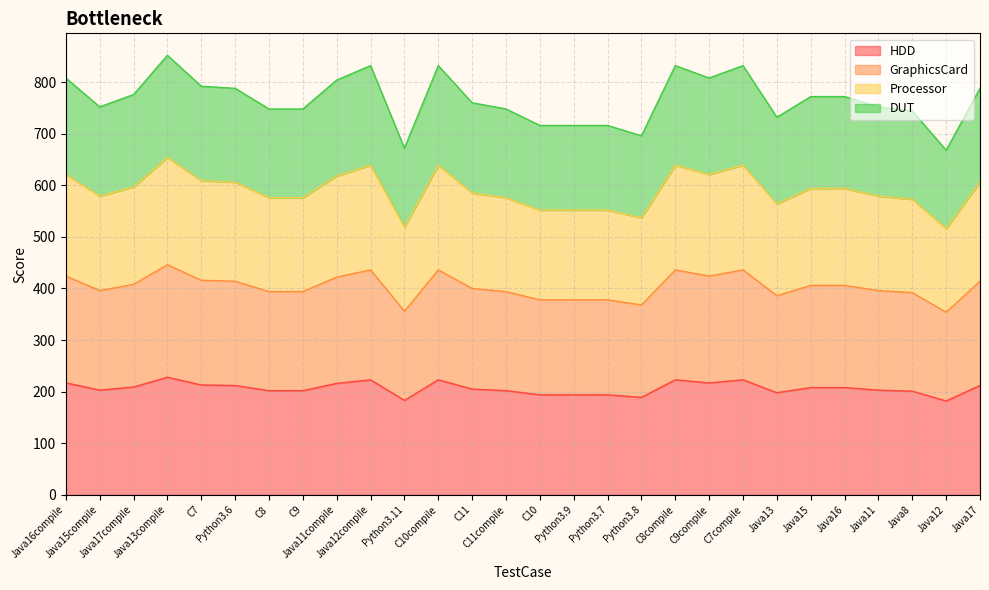

What is the label of the 11th point from the right?

Python3.8